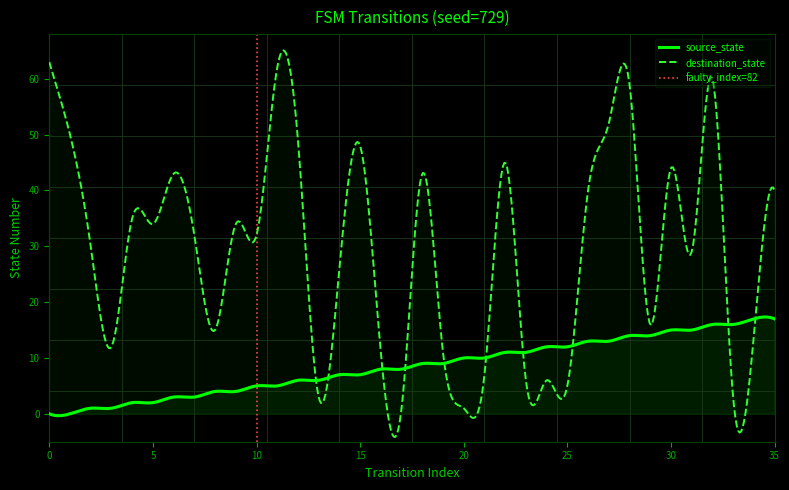

Reading left to right, what are all the values shown in this chart?

source_state: 0=0	1=0	2=1	3=1	4=2	5=2	6=3	7=3	8=4	9=4	10=5	11=5	12=6	13=6	14=7	15=7	16=8	17=8	18=9	19=9	20=10	21=10	22=11	23=11	24=12	25=12	26=13	27=13	28=14	29=14	30=15	31=15	32=16	33=16	34=17	35=17
destination_state: 0=63	1=50	2=30	3=12	4=35	5=34	6=43	7=32	8=15	9=34	10=32	11=62	12=49	13=3	14=26	15=48	16=11	17=1	18=43	19=11	20=1	21=7	22=45	23=6	24=6	25=5	26=40	27=52	28=59	29=16	30=44	31=29	32=60	33=3	34=14	35=40